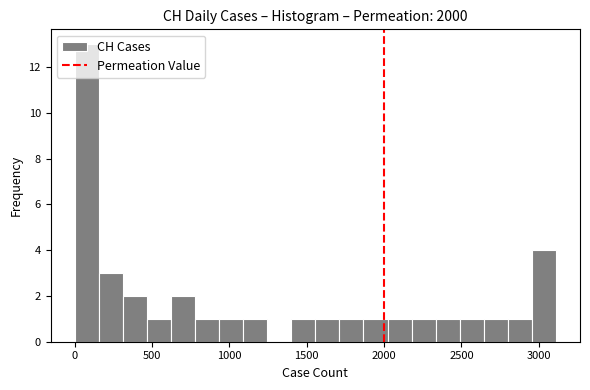

Read against the x-axis, roughly where is the centre of the tallest bar?

100